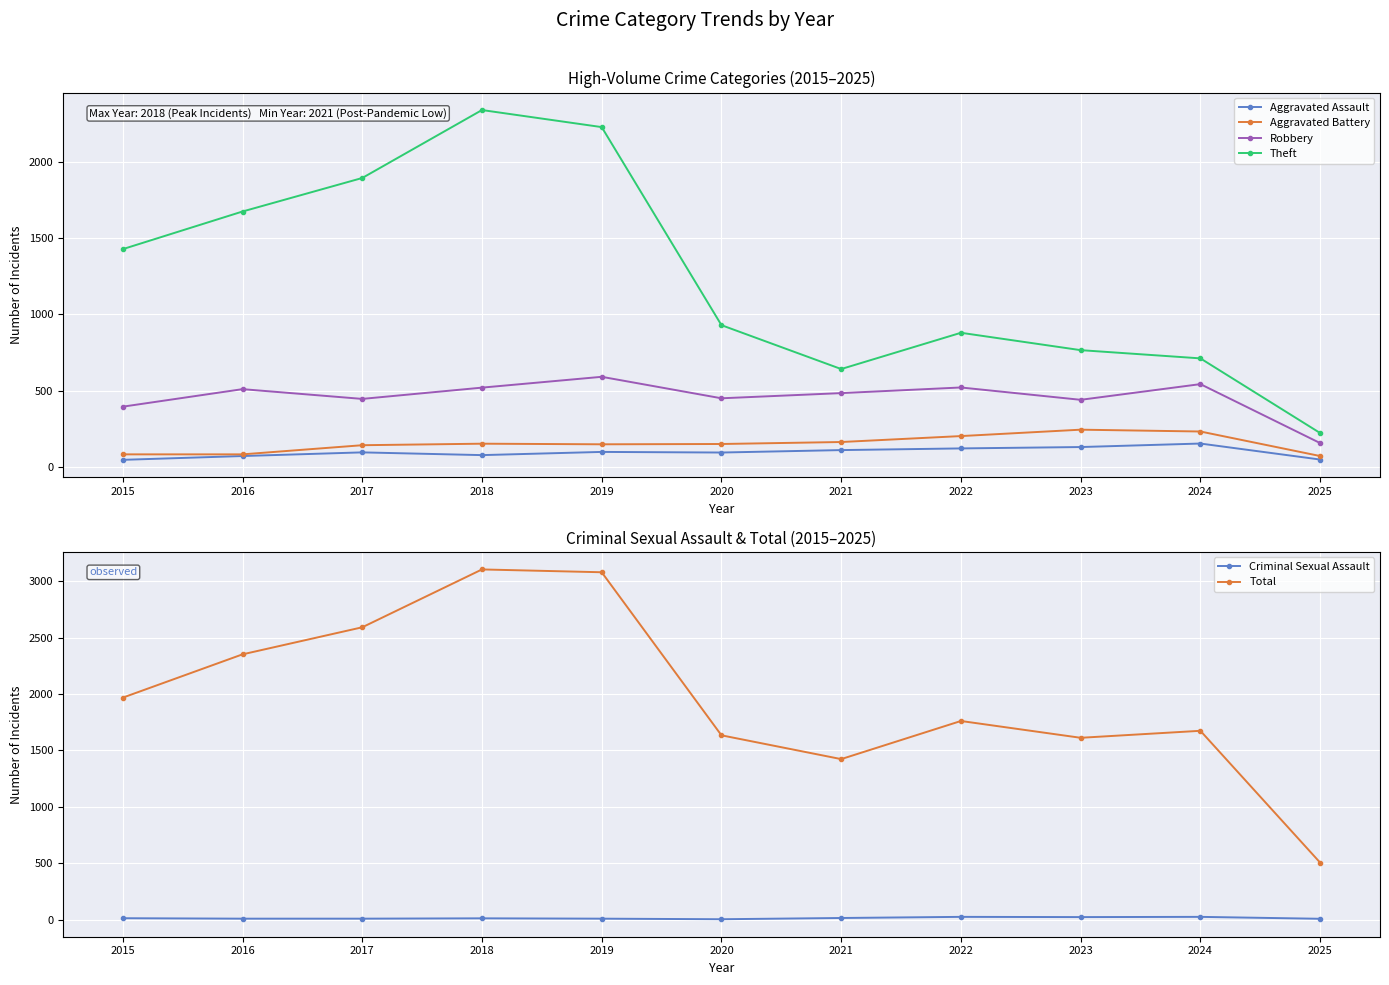

How many data points in Aggravated Battery are less than 150?

5